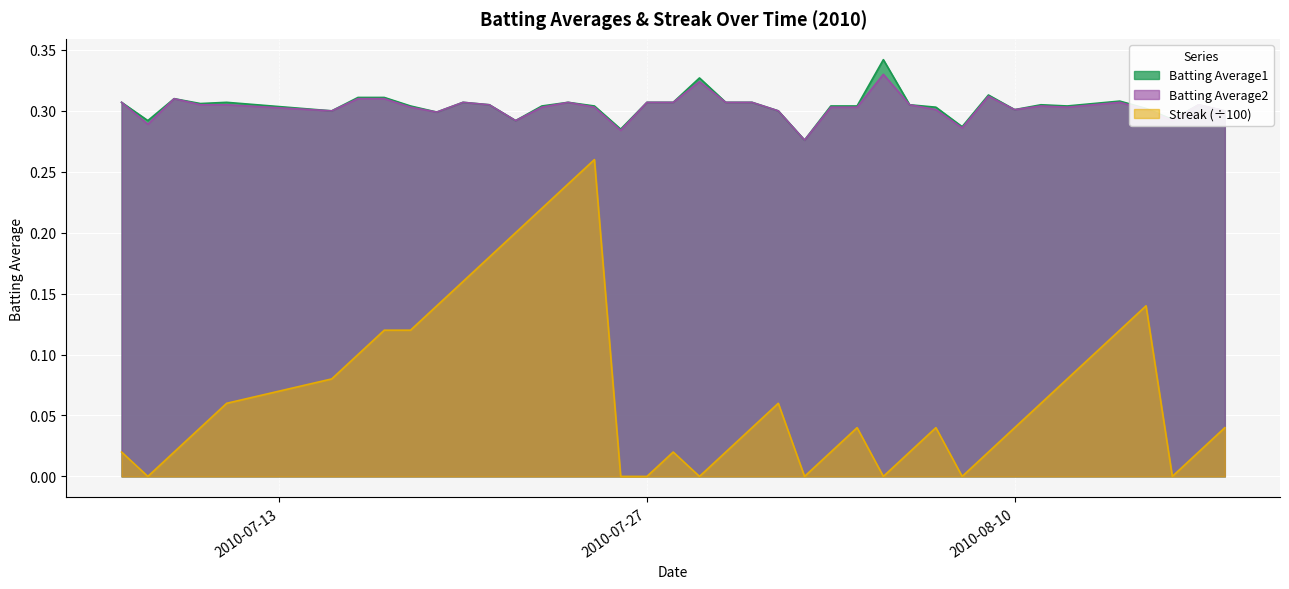

Reading right to left, transcribe all the data shown in this chart.

Batting Average1: 0.3	0.3	0.3	0.3	0.3	0.3	0.3	0.3	0.3	0.3	0.3	0.3	0.3	0.3	0.3	0.3	0.3	0.3	0.3	0.3	0.3	0.3	0.3	0.3	0.3	0.3	0.3	0.3	0.3	0.3	0.3	0.3	0.3	0.3	0.3	0.3	0.3	0.3	0.3	0.3
Batting Average2: 0.3	0.3	0.3	0.3	0.3	0.3	0.3	0.3	0.3	0.3	0.3	0.3	0.3	0.3	0.3	0.3	0.3	0.3	0.3	0.3	0.3	0.3	0.3	0.3	0.3	0.3	0.3	0.3	0.3	0.3	0.3	0.3	0.3	0.3	0.3	0.3	0.3	0.3	0.3	0.3
Streak: 0.0	0.0	0.0	0.1	0.1	0.1	0.1	0.1	0.0	0.0	0.0	0.0	0.0	0.0	0.0	0.0	0.0	0.1	0.0	0.0	0.0	0.0	0.0	0.0	0.3	0.2	0.2	0.2	0.2	0.2	0.1	0.1	0.1	0.1	0.1	0.1	0.0	0.0	0.0	0.0